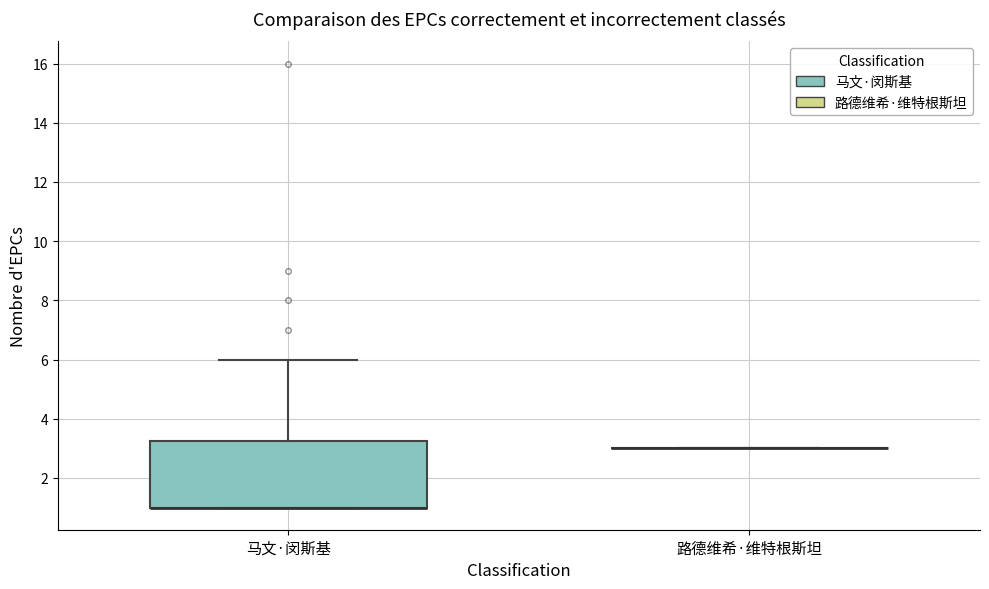

Where does the upper whisker of the box for 马文·闵斯基 end on the y-axis? The values are not printed on the chart, so give them approximately, as read against the axis.

6.0